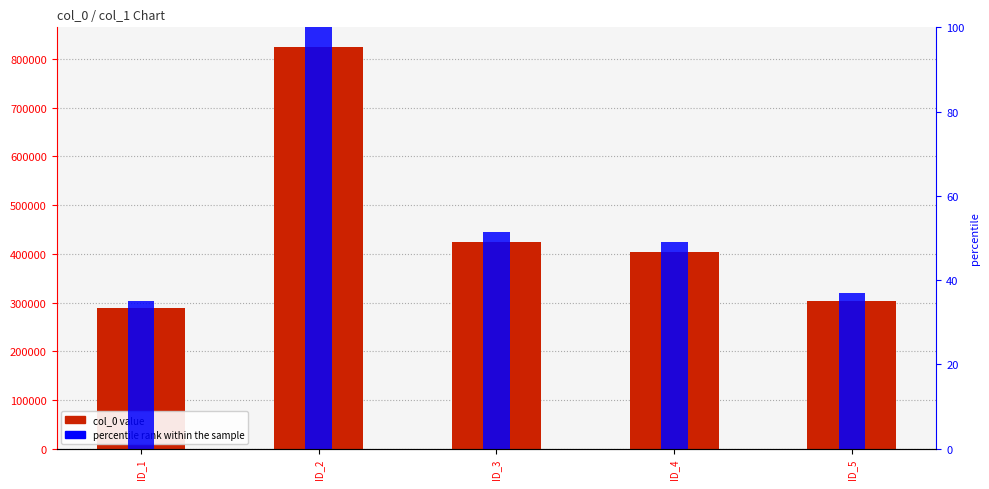

Which has a higher value, ID_1 or ID_3?

ID_3